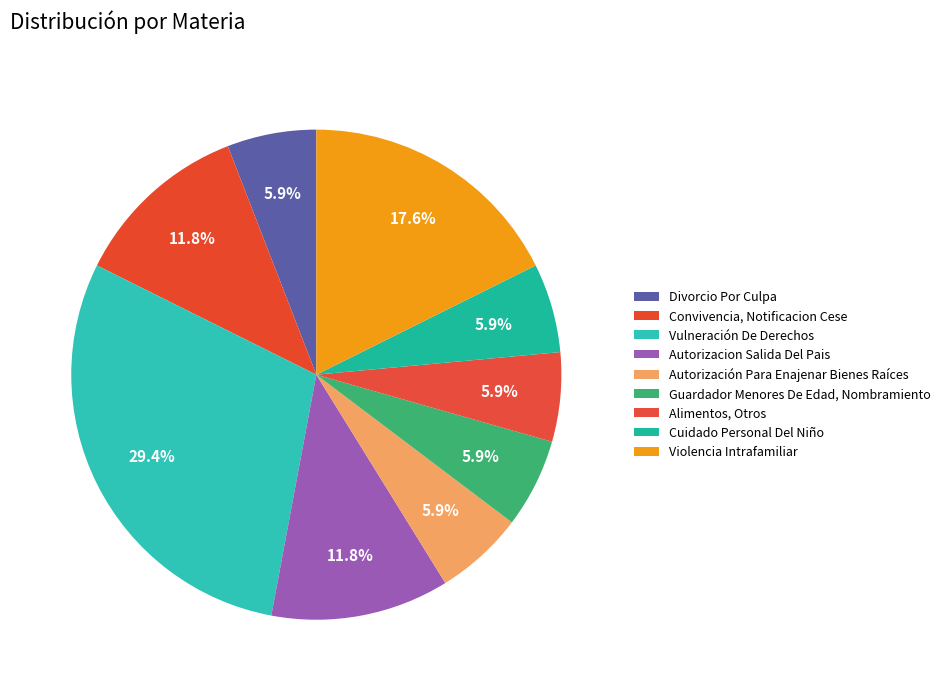

Is it true that Vulneración De Derechos is 17% of the pie?

False